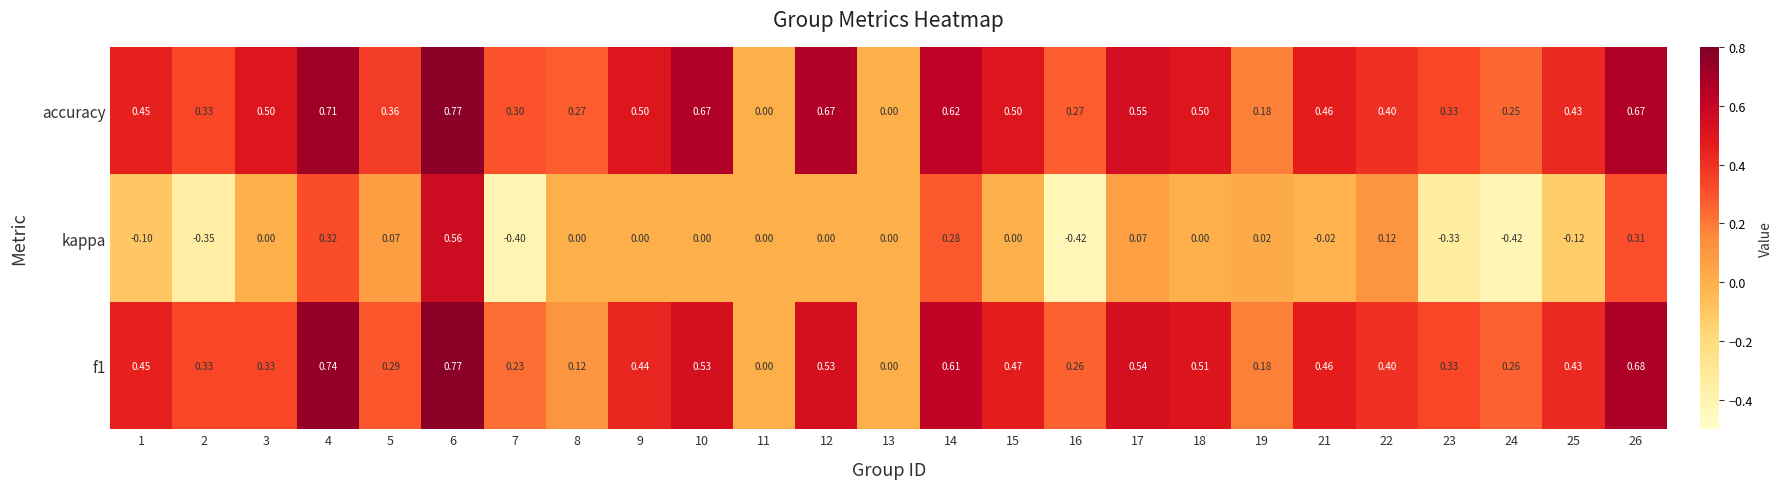

Which series has the largest range (max minus min)?

kappa